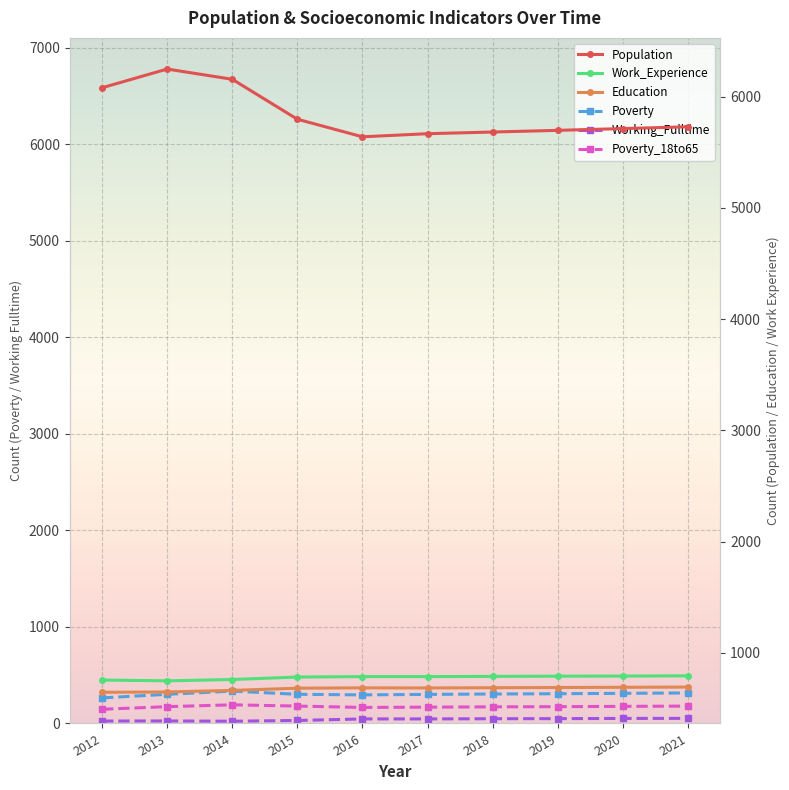

Rank the series by their maximum value, from highest to lowest.

Population, Work_Experience, Education, Poverty, Poverty_18to65, Working_Fulltime